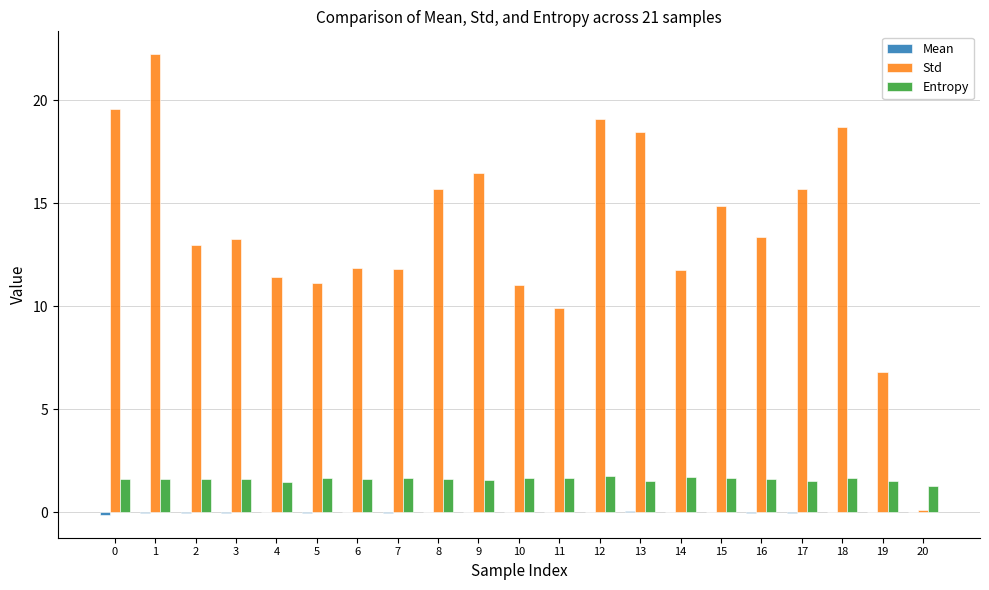

What is the maximum value shown in the chart?

22.2